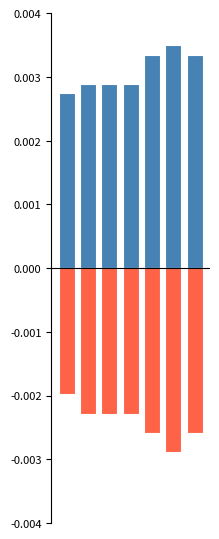

The Precio promedio Segunda series shows -0.0 at 6. True or false?

True